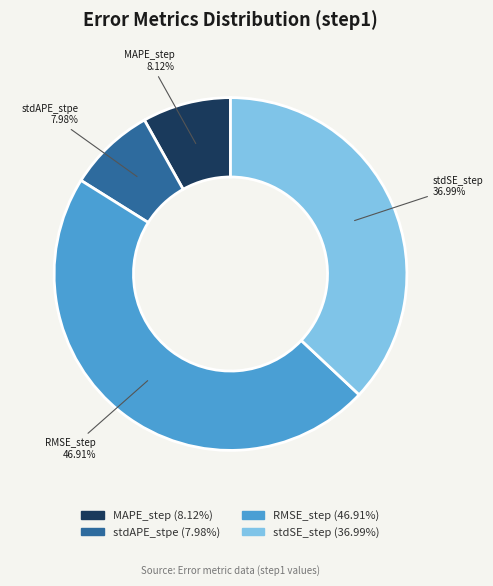

Which category has the biggest portion of the pie?

RMSE_step